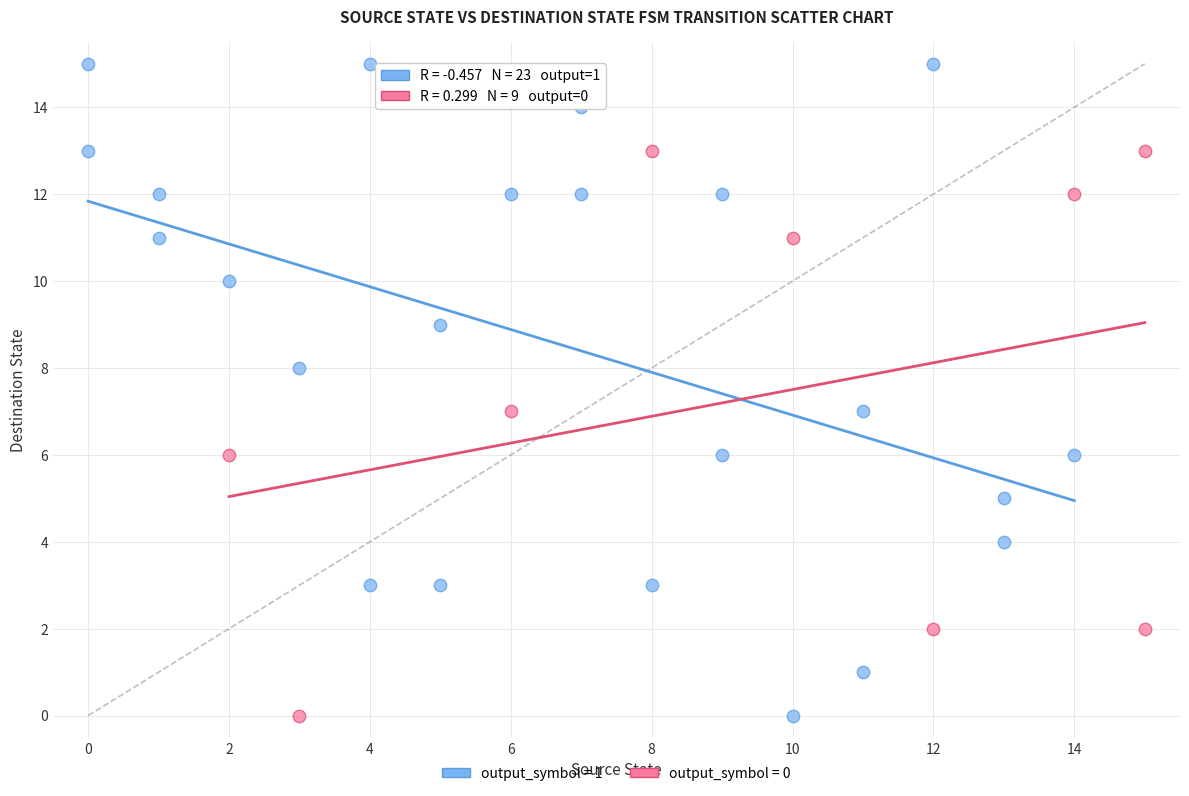

Which series contains the highest Y value?

output_symbol = 1